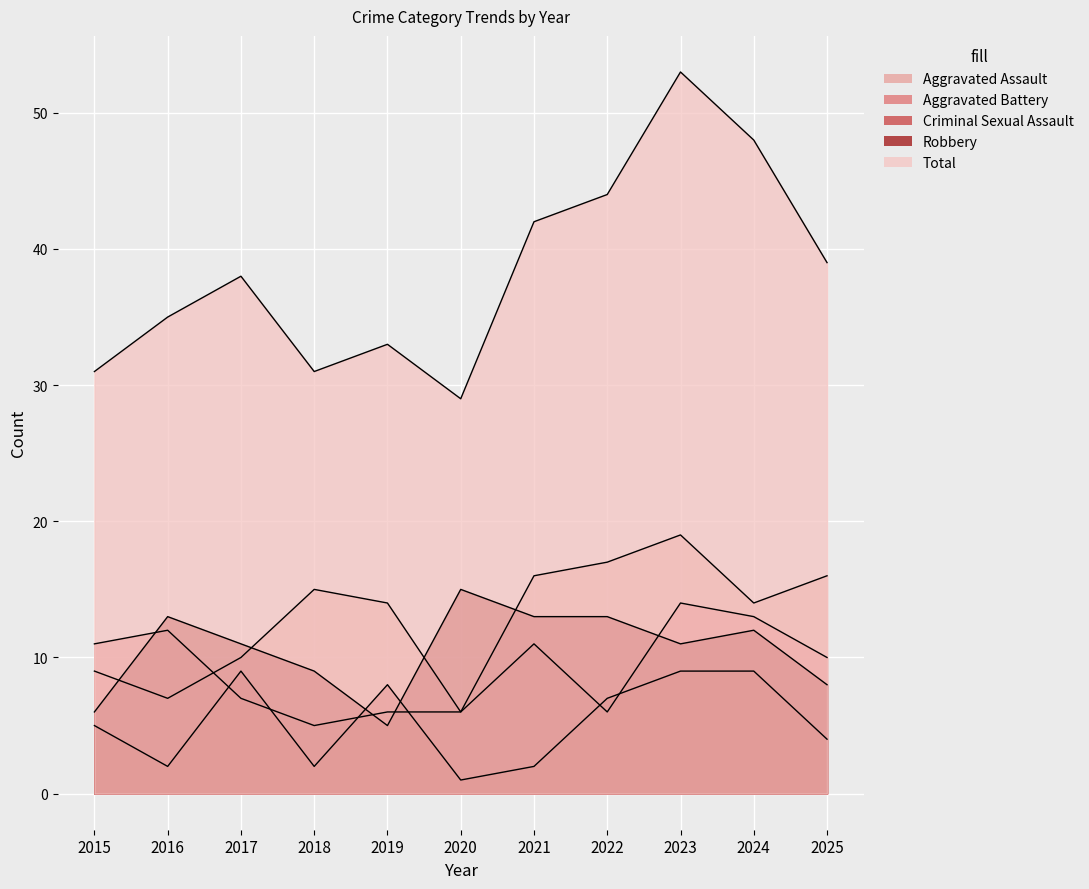

Where is the first local maximum for Total?

2017